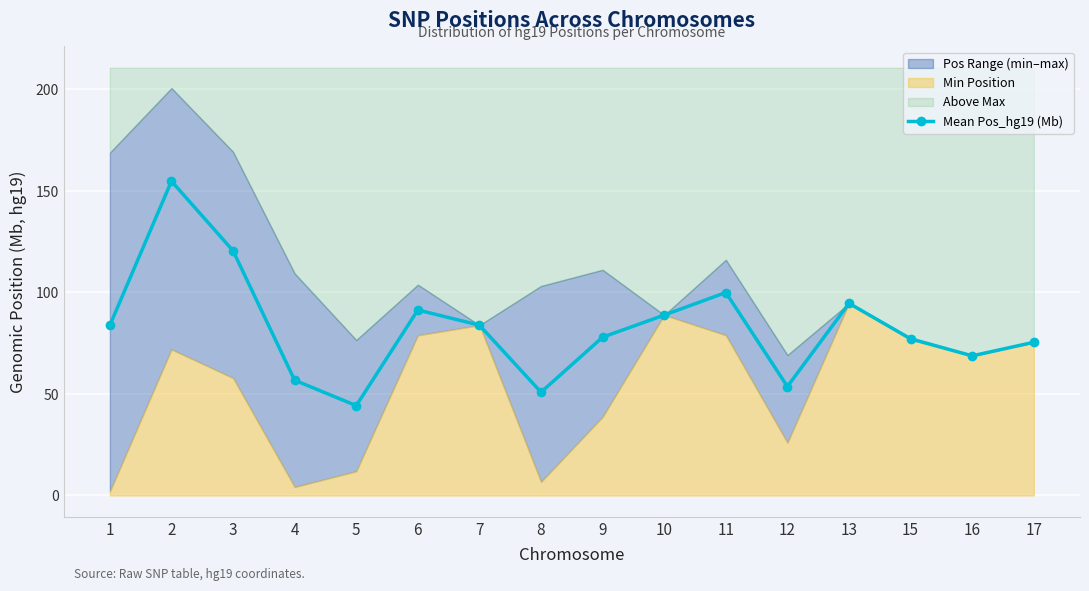

Approximately how many times larger is the value at 7 compared to 6?

0.9